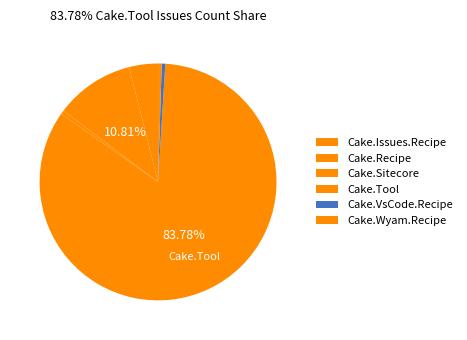

How many slices are in this pie chart?

6